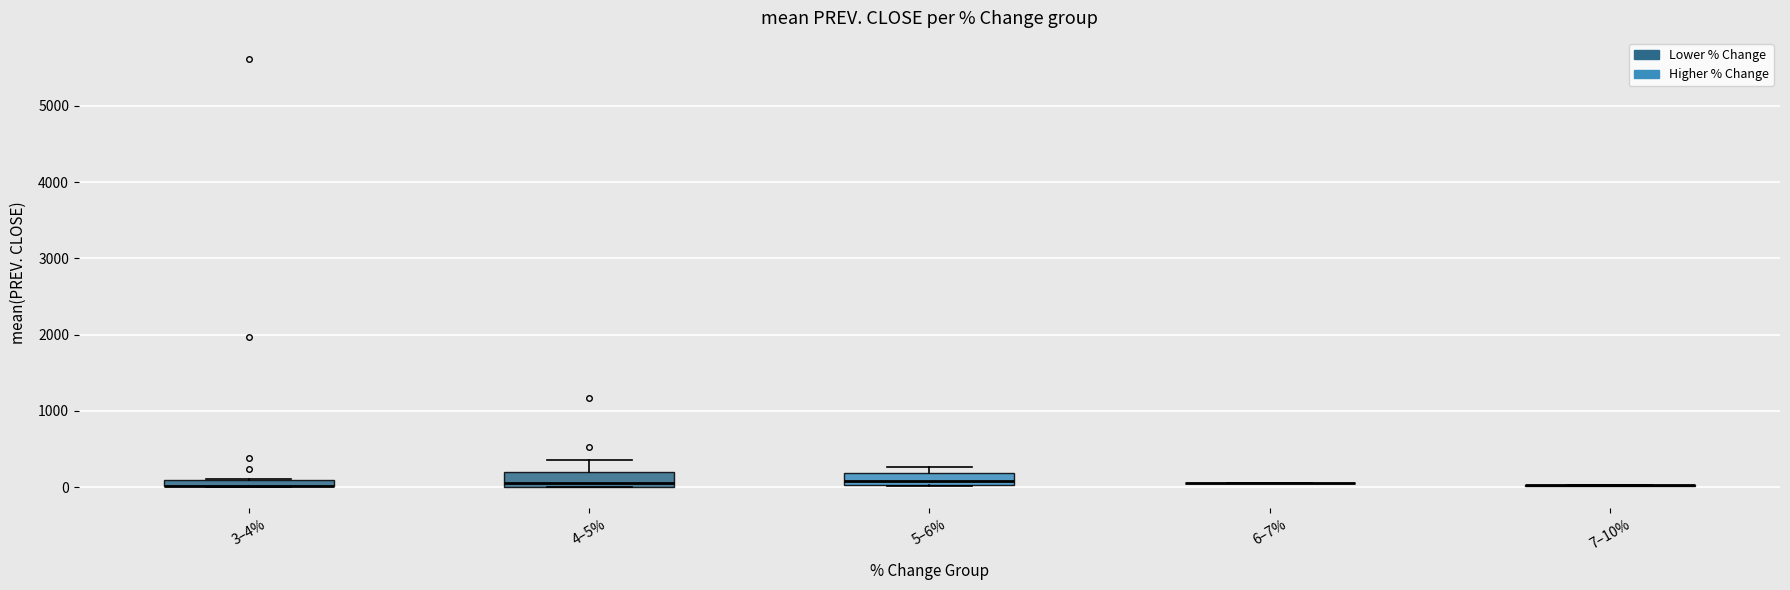

Where is the upper edge of the box for 5–6% on the y-axis? The values are not printed on the chart, so give them approximately, as read against the axis.

200